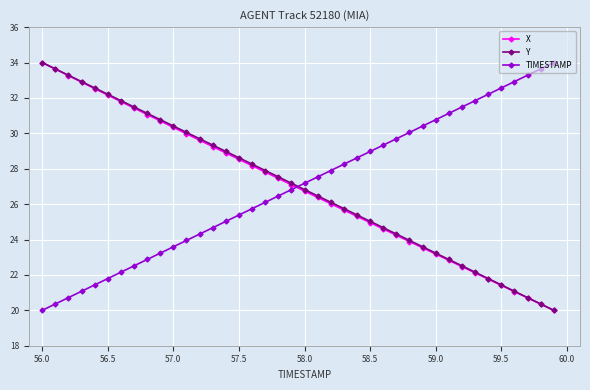

How many intersections are there between X and TIMESTAMP?

1